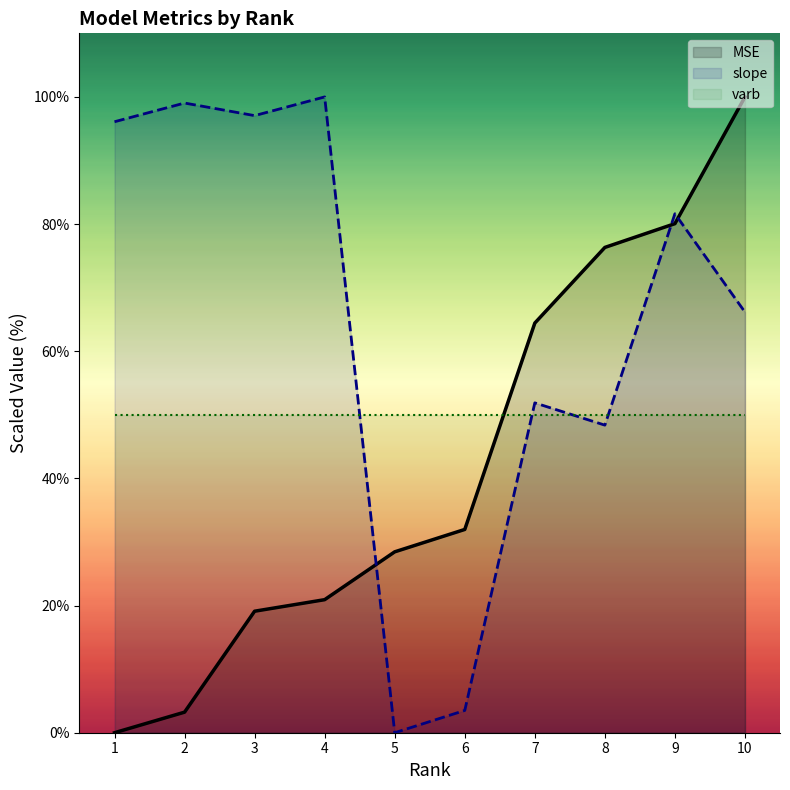

Where is the first local minimum for slope?

3